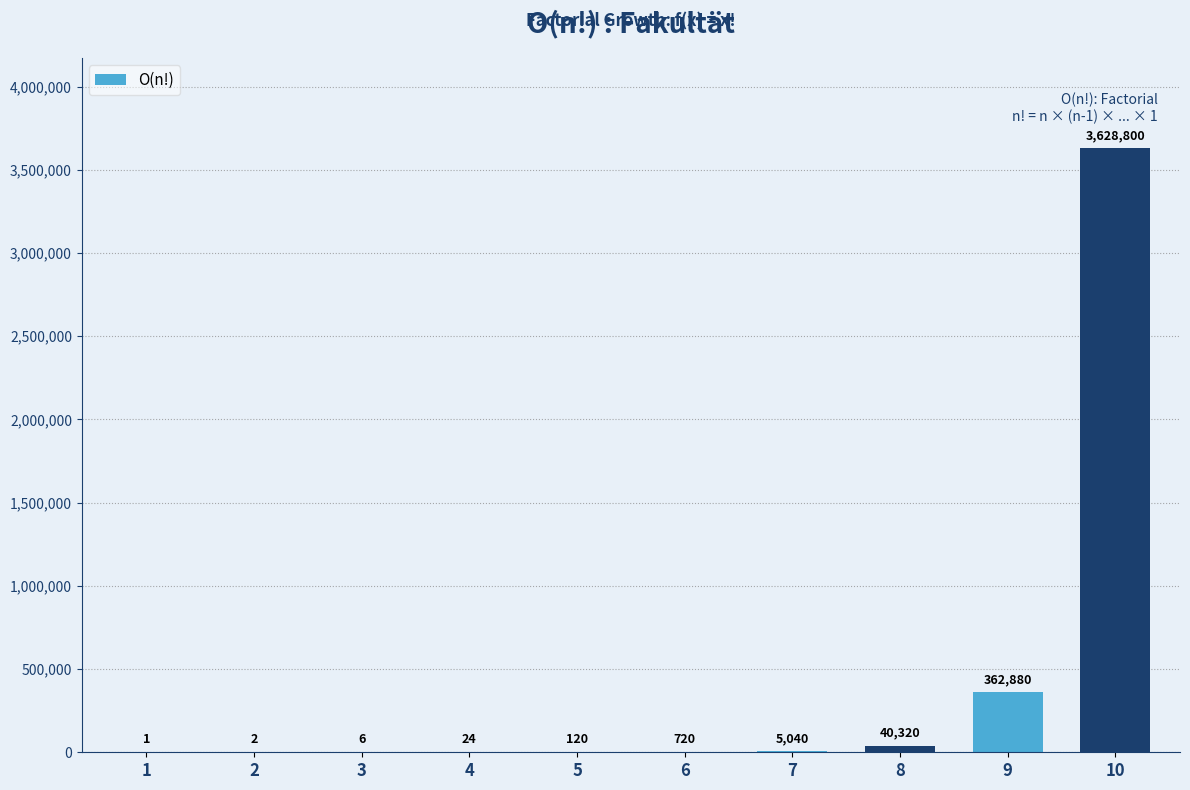

Reading left to right, list all the values displayed in this chart.

1	2	6	24	120	720	5040	40320	362880	3628800